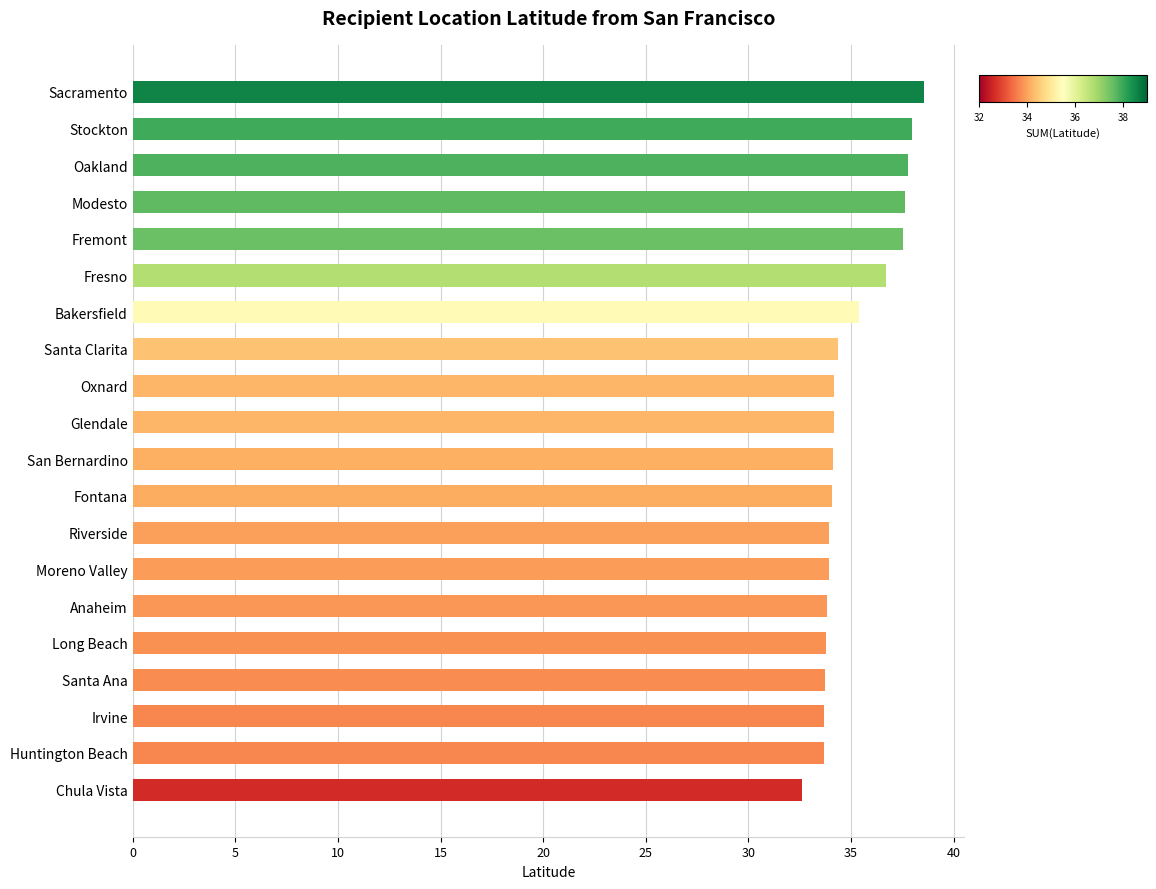

What is the average value?

35.1